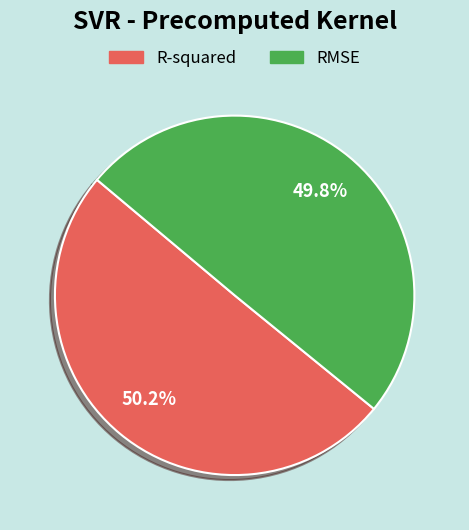

Combined, do R-squared and RMSE account for over 50%?

Yes